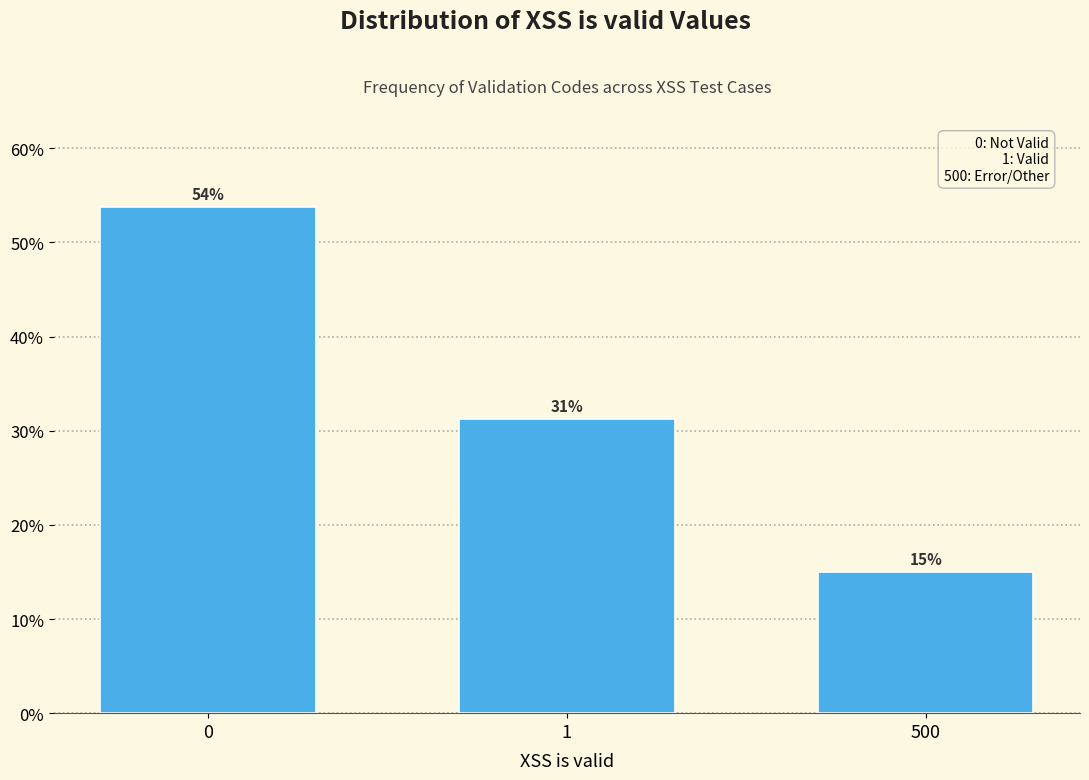

True or false: the data shows 37.0 at 0.

False